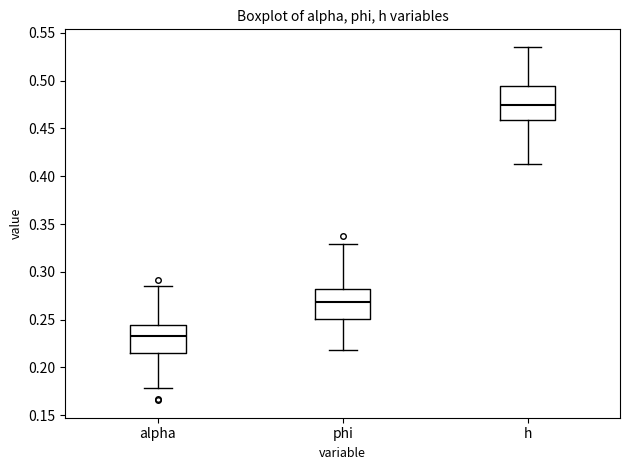

Reading left to right, transcribe this box plot: for each box, give where its median line is, the range the box spans, and where its two whiskers end, as read against the y-axis. The values are not printed on the chart, so give them approximately, as read against the axis.

alpha: median 0.235, box 0.215 to 0.245, whiskers 0.180 to 0.285
phi: median 0.270, box 0.250 to 0.280, whiskers 0.220 to 0.330
h: median 0.475, box 0.460 to 0.495, whiskers 0.415 to 0.535